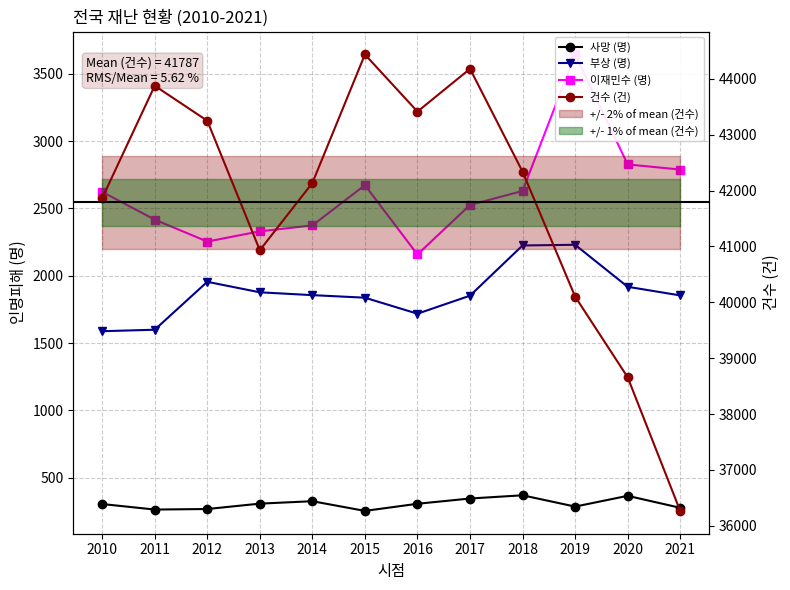

At how many categories does at least one series exceed 29956?

12